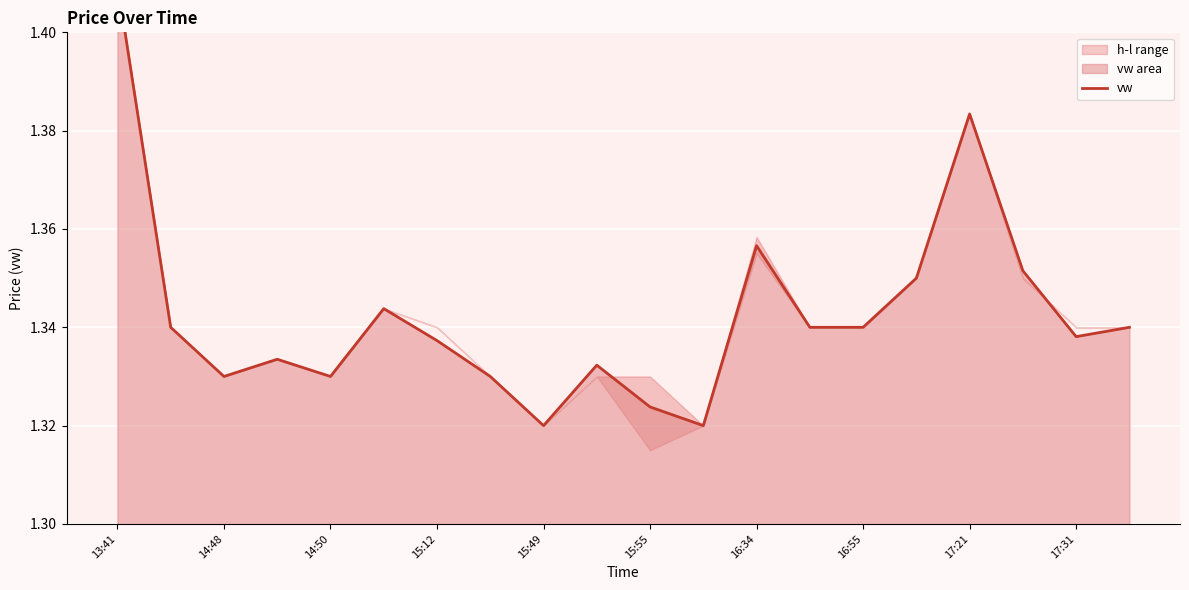

What is the average value?

1.3